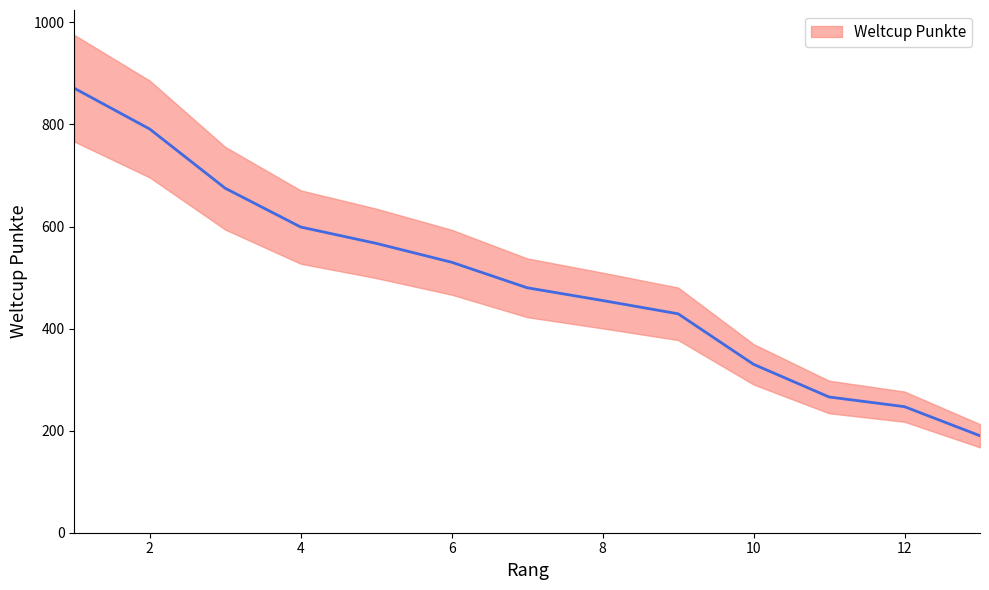

List the labels in order of value, smallest first.

13, 12, 11, 10, 9, 8, 7, 6, 5, 4, 3, 2, 1